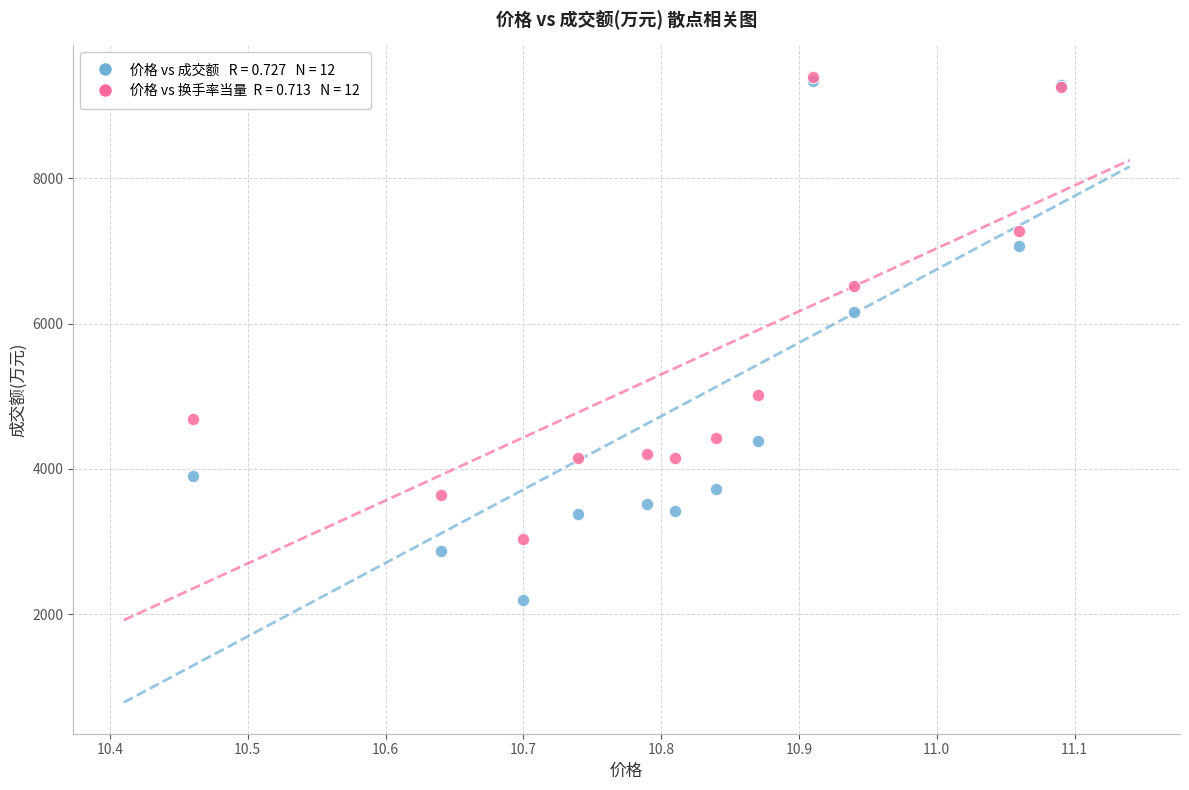

Across all series, what Y value is closest to 5797?

6157